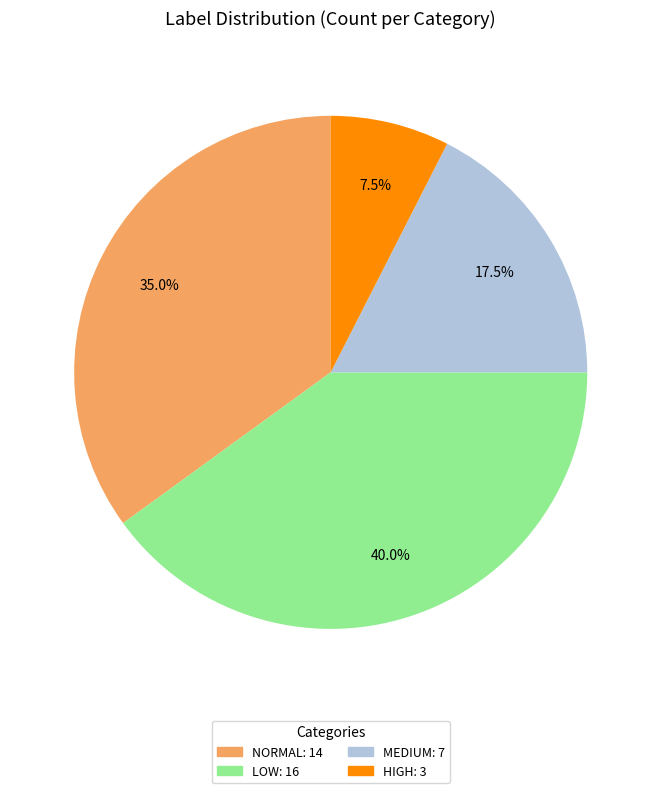

Does any single category account for the majority?

No